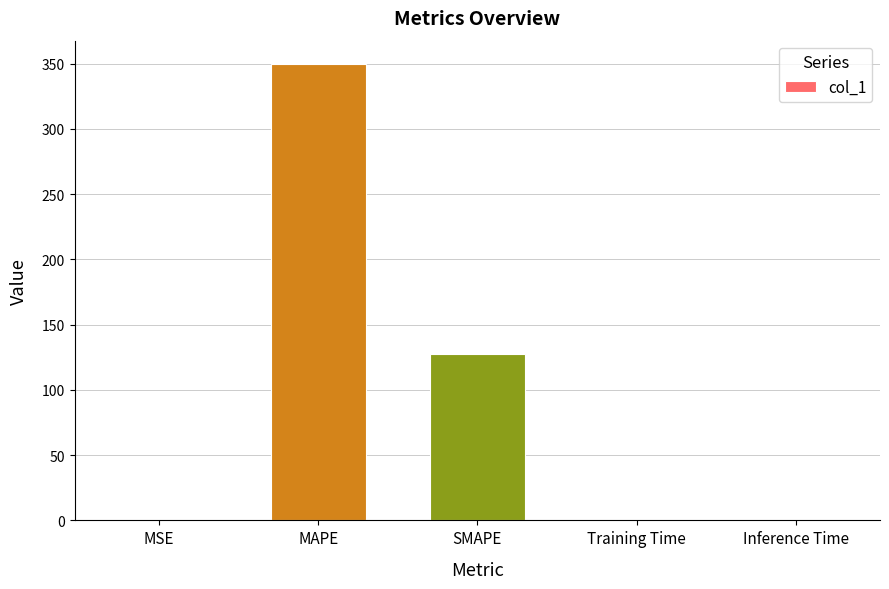

What is the sum of all values?

477.4